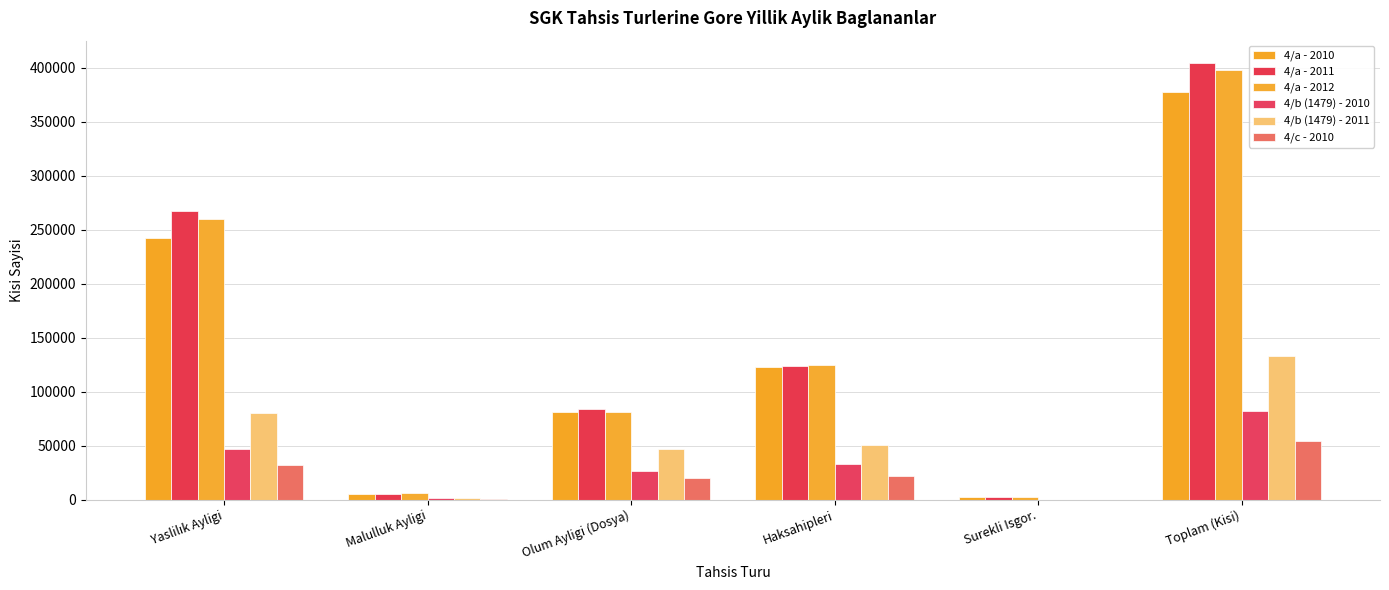

Reading left to right, what are all the values shown in this chart?

4/a - 2010: Yaslilık Ayligi=241973	Malulluk Ayligi=4821	Olum Ayligi (Dosya)=81117	Haksahipleri=122481	Surekli Isgor.=2085	Toplam (Kisi)=377598
4/a - 2011: Yaslilık Ayligi=267293	Malulluk Ayligi=5171	Olum Ayligi (Dosya)=83755	Haksahipleri=124073	Surekli Isgor.=2216	Toplam (Kisi)=404935
4/a - 2012: Yaslilık Ayligi=259614	Malulluk Ayligi=5726	Olum Ayligi (Dosya)=81222	Haksahipleri=124983	Surekli Isgor.=2213	Toplam (Kisi)=397576
4/b (1479) - 2010: Yaslilık Ayligi=47294	Malulluk Ayligi=1601	Olum Ayligi (Dosya)=26451	Haksahipleri=32931	Surekli Isgor.=4	Toplam (Kisi)=81853
4/b (1479) - 2011: Yaslilık Ayligi=80580	Malulluk Ayligi=1545	Olum Ayligi (Dosya)=46901	Haksahipleri=50873	Surekli Isgor.=10	Toplam (Kisi)=133040
4/c - 2010: Yaslilık Ayligi=32512	Malulluk Ayligi=500	Olum Ayligi (Dosya)=20258	Haksahipleri=21706	Surekli Isgor.=0	Toplam (Kisi)=54752